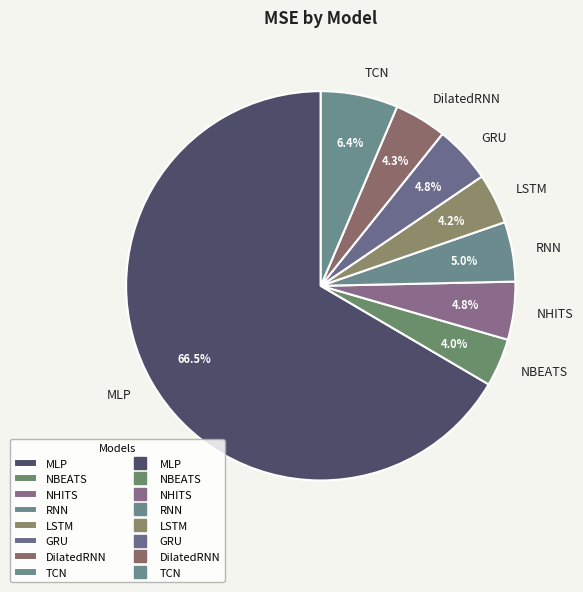

True or false: NBEATS accounts for 4% of the total.

True